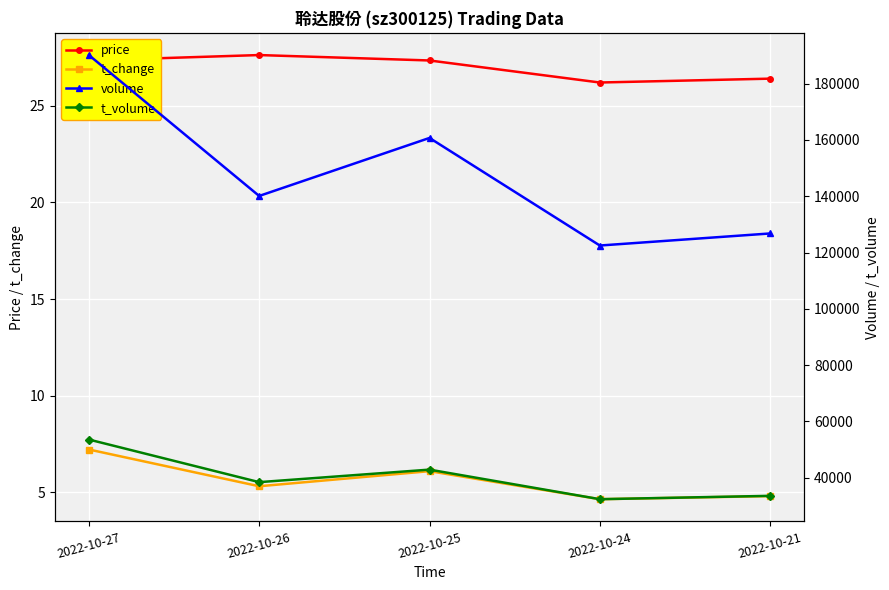

What is the value of the t_volume point at the 3rd from the left?

42823.0